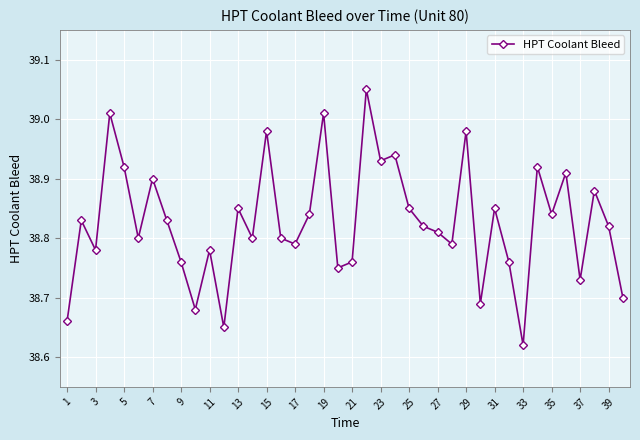

True or false: there are more than 1 points higher than both neighbors.

True